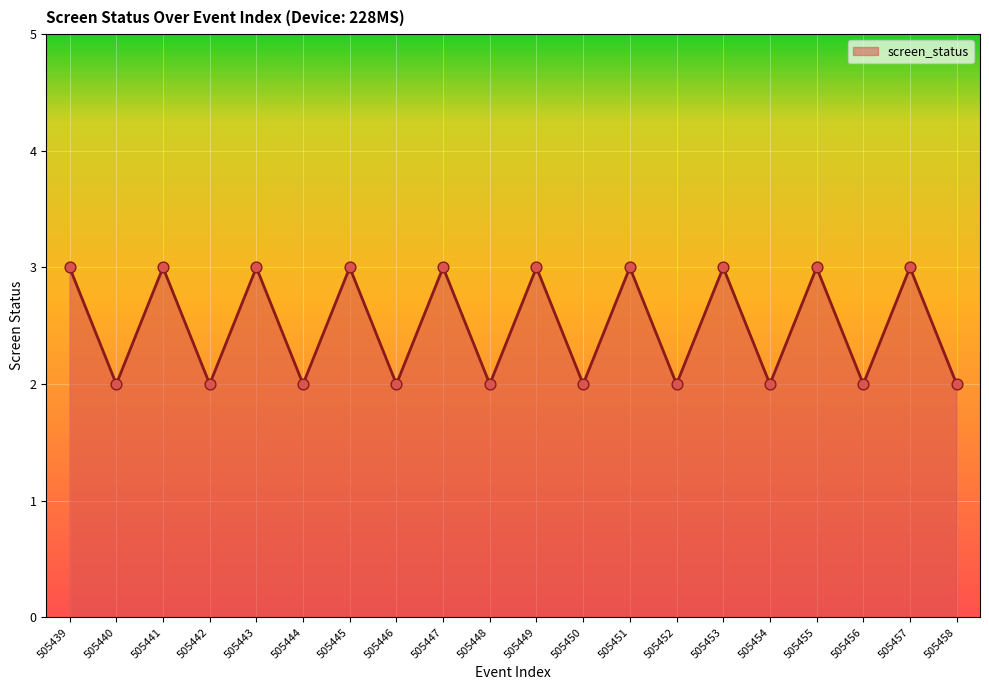

What is the ratio of the value at 505444 to the value at 505439?

0.7